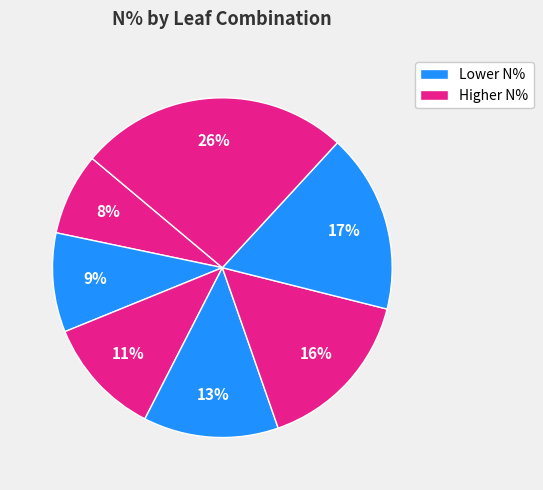

How many slices are in this pie chart?

7